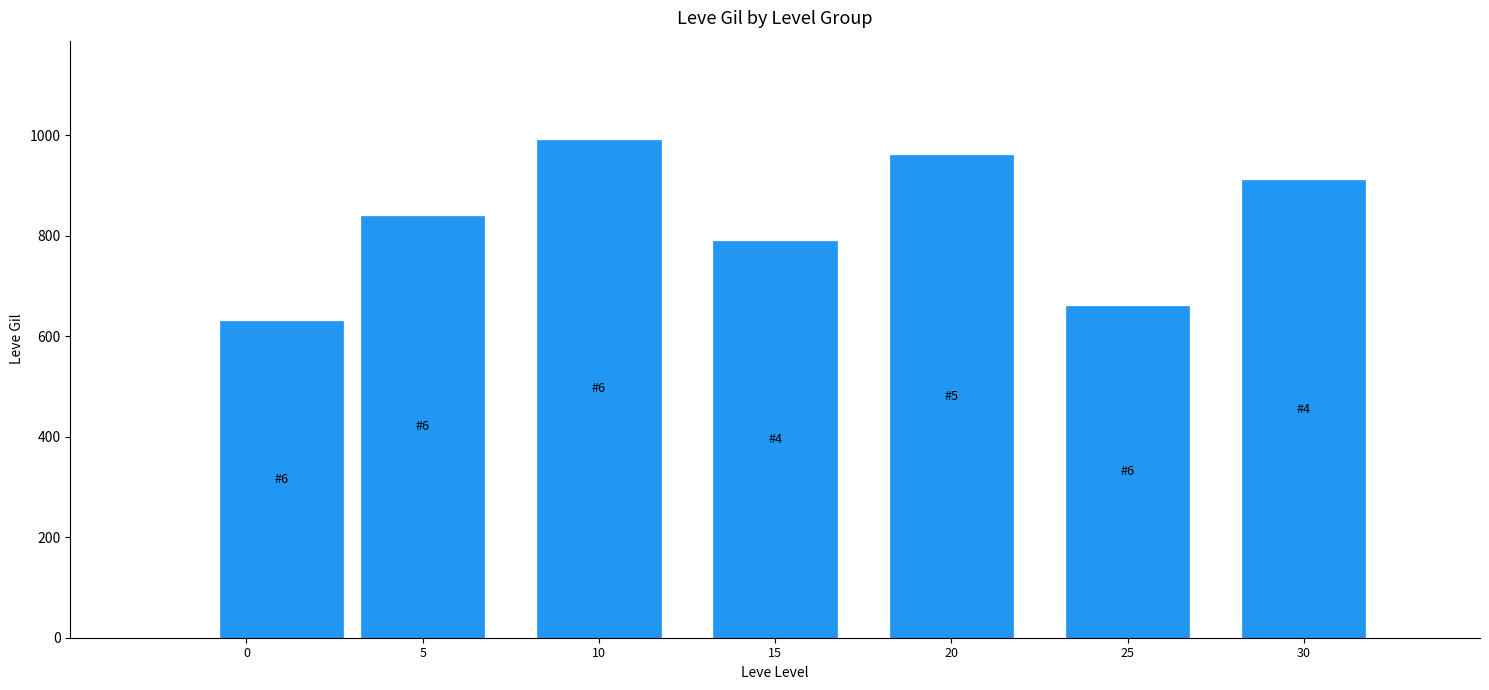

True or false: the data shows 285 at 15.

False